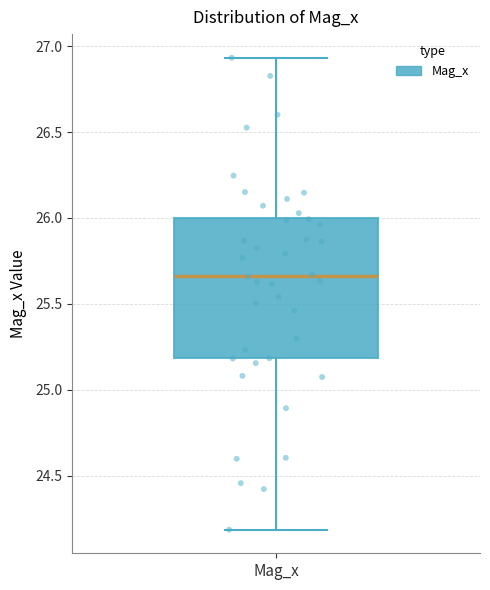

Read this box plot against the y-axis: the position of the median line, the range covered by the box, and the ends of both whiskers. The values are not printed on the chart, so give them approximately, as read against the axis.

median 25.65, box 25.20 to 26.00, whiskers 24.20 to 26.95